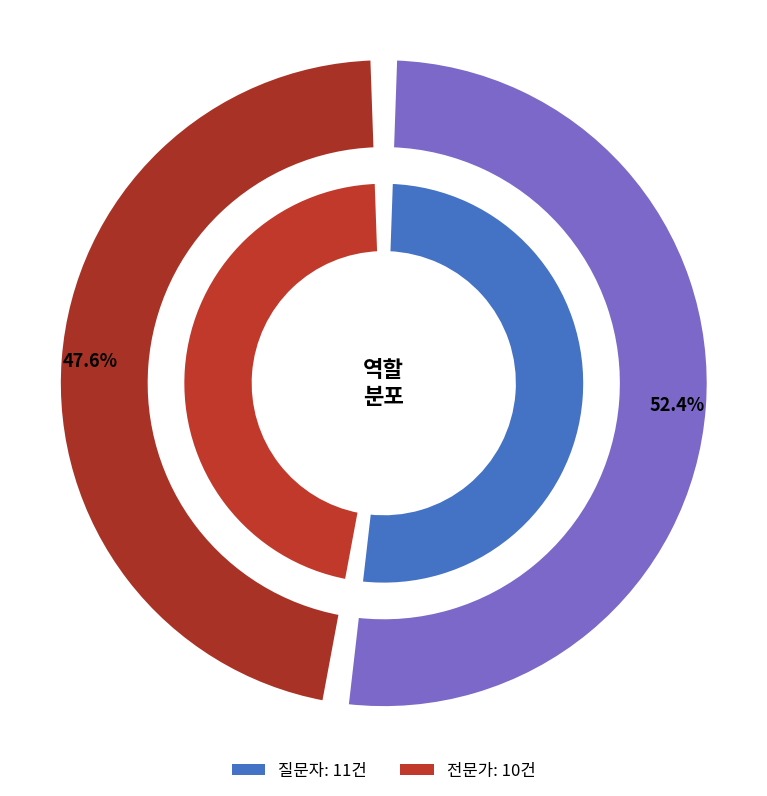

Which slice is the largest?

질문자